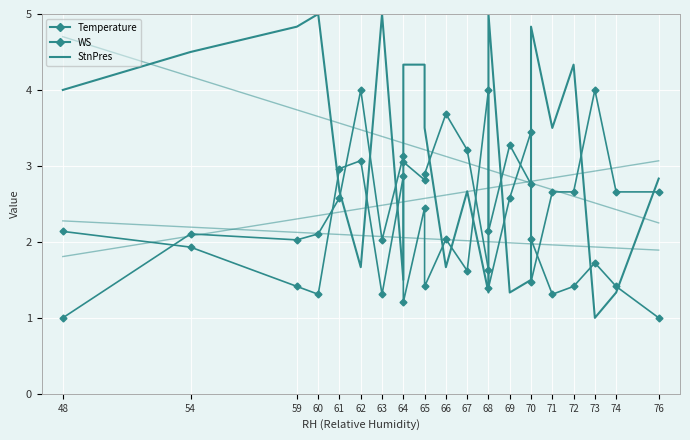

What is the total value across all series at 54?

8.5